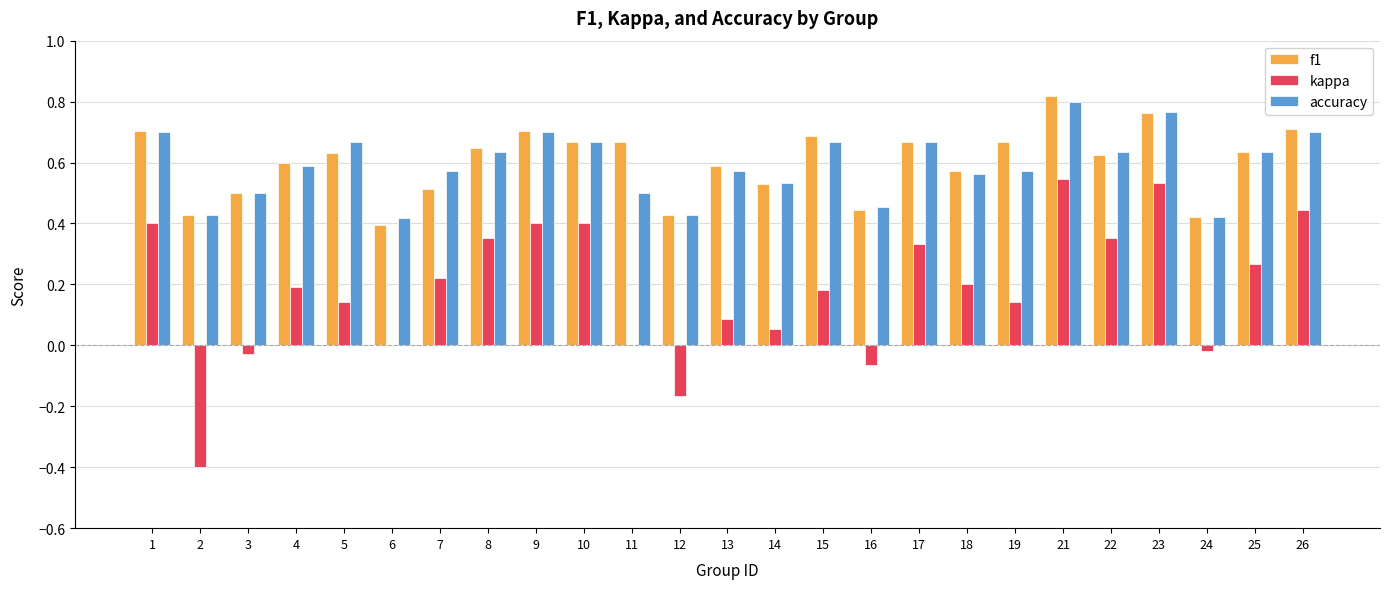

Between 11 and 16, which series saw the biggest shift?

f1